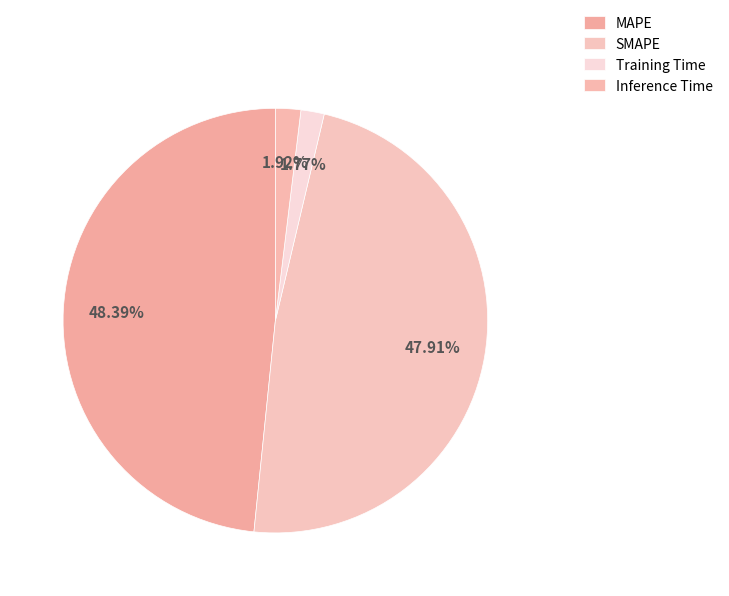

Count the number of slices in the pie.

4